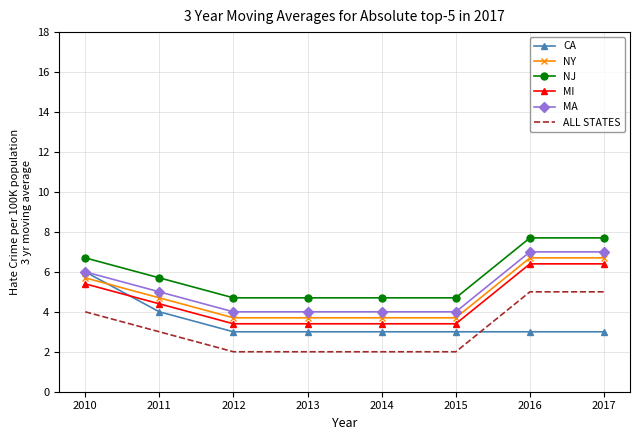

Rank the series by their maximum value, from lowest to highest.

ALL STATES, CA, MI, NY, MA, NJ